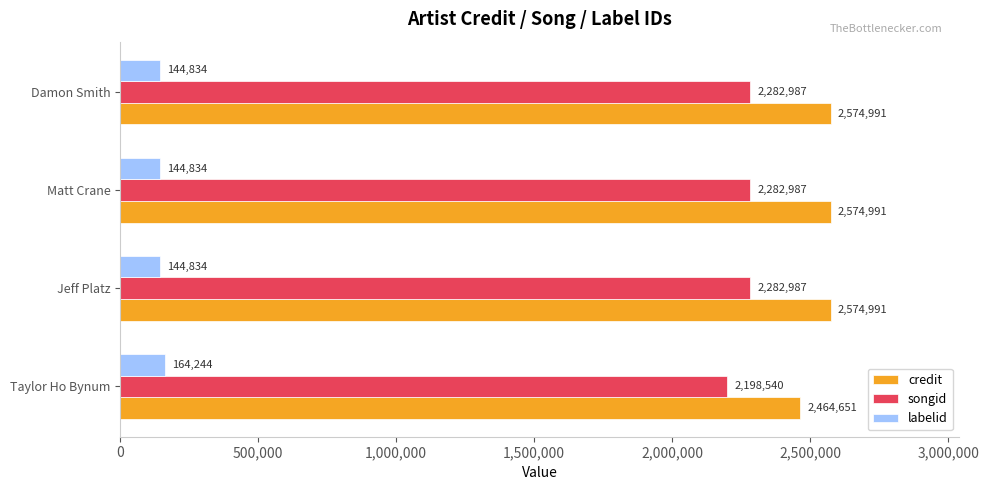

At Matt Crane, list the series in order from smallest to largest.

labelid, songid, credit